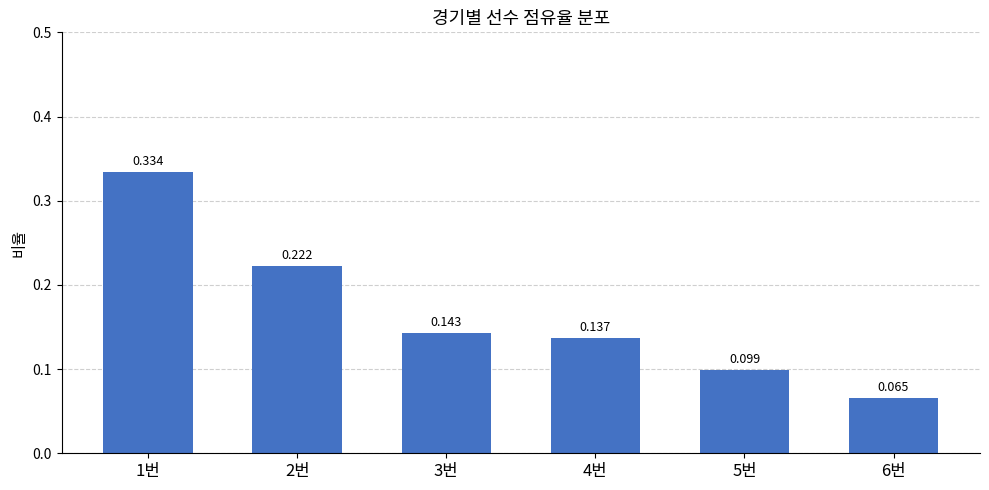

Reading left to right, extract all data points from this chart.

1번=0.3	2번=0.2	3번=0.1	4번=0.1	5번=0.1	6번=0.1